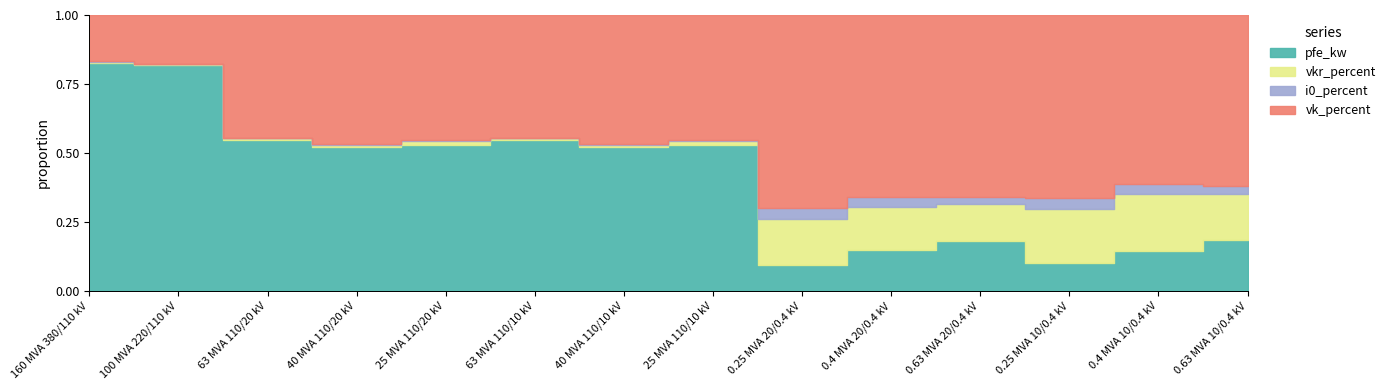

Which series has the largest total across all categories?

pfe_kw